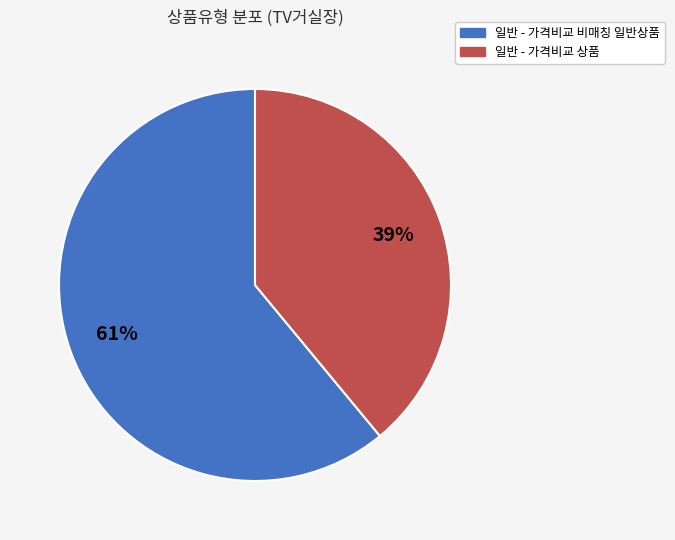

Is there any slice that represents more than half of the pie?

Yes